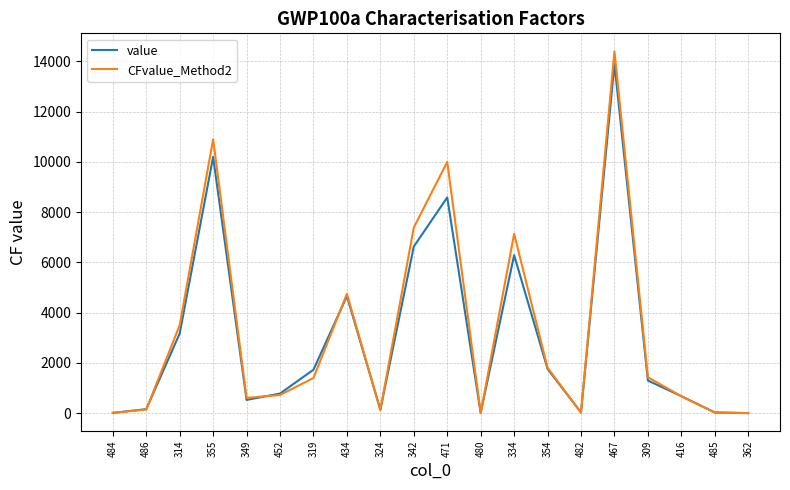

Is it true that CFvalue_Method2 equals 2401.7 at 471?

False